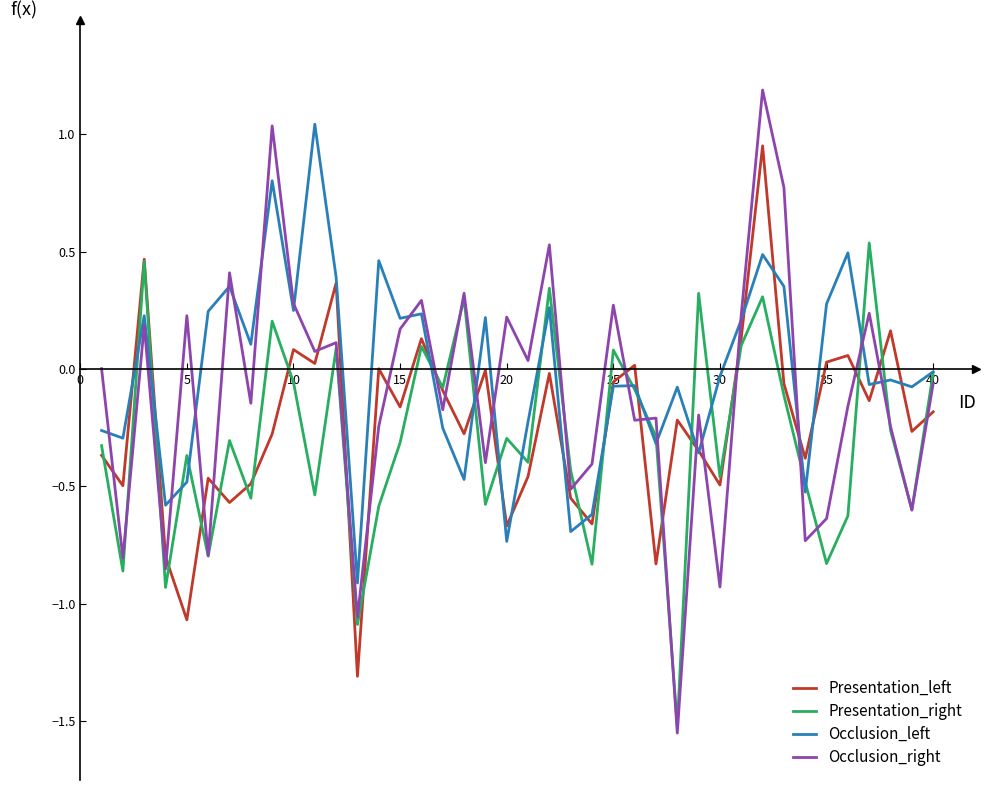

What is the maximum value for Occlusion_right?

1.2